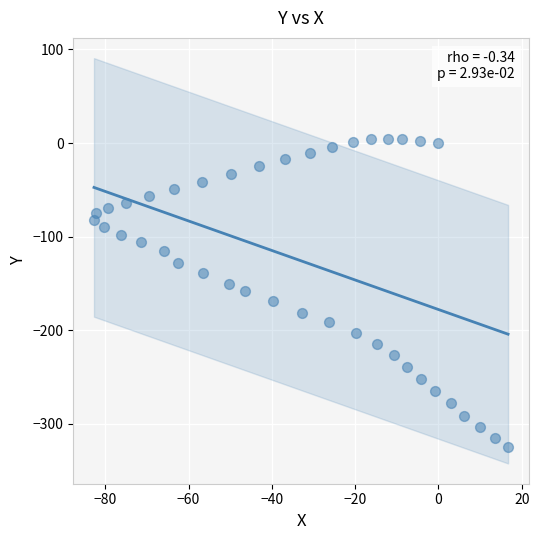

What is the range of X values (max minus min)?

99.4